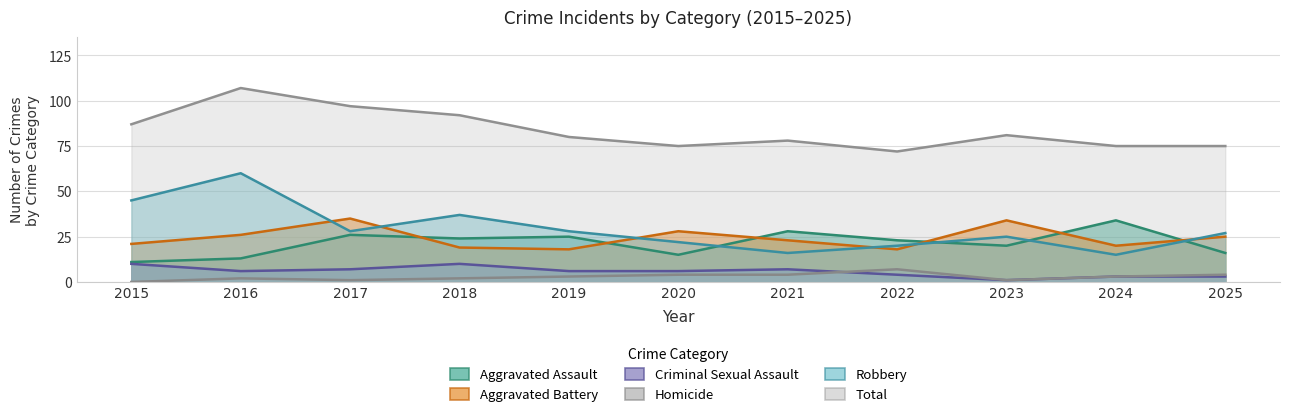

List the labels in order of Aggravated Battery value, smallest first.

2019, 2022, 2018, 2024, 2015, 2021, 2025, 2016, 2020, 2023, 2017